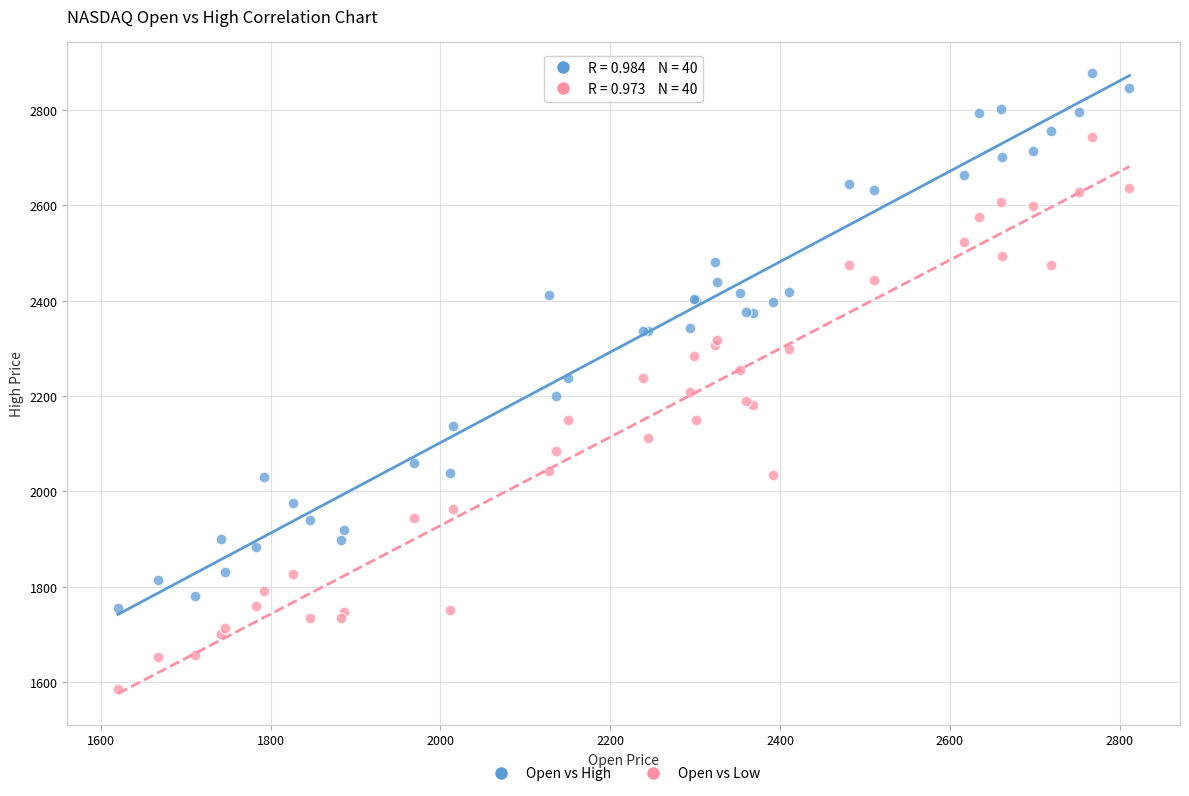

Which series has the largest Y range (max minus min)?

Open vs Low